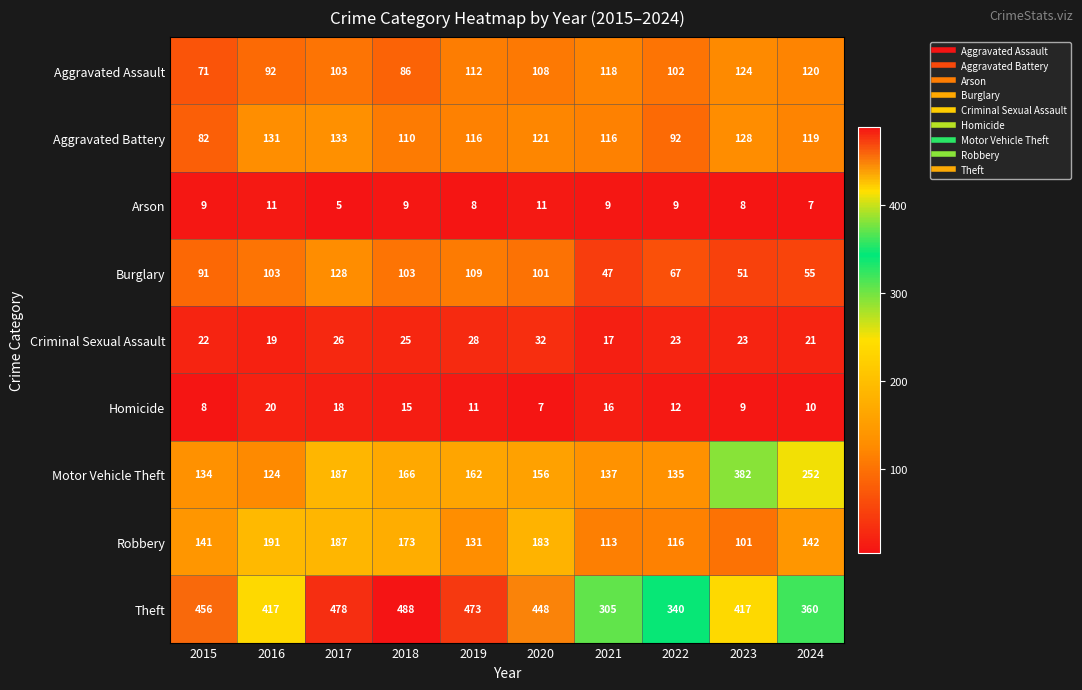

How many series are shown in this chart?

9